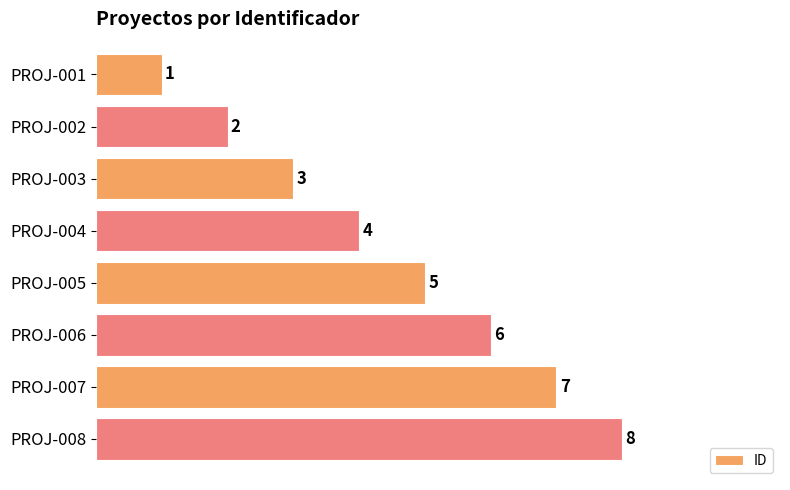

Rank the categories by value from highest to lowest.

PROJ-008, PROJ-007, PROJ-006, PROJ-005, PROJ-004, PROJ-003, PROJ-002, PROJ-001